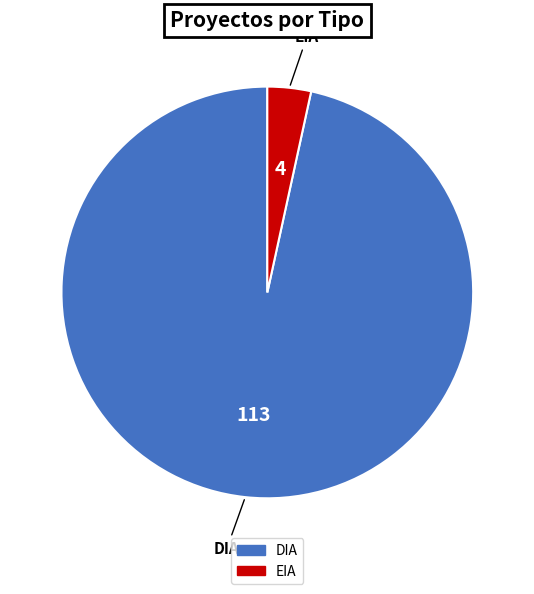

Do EIA and DIA together represent more than half of the pie?

Yes